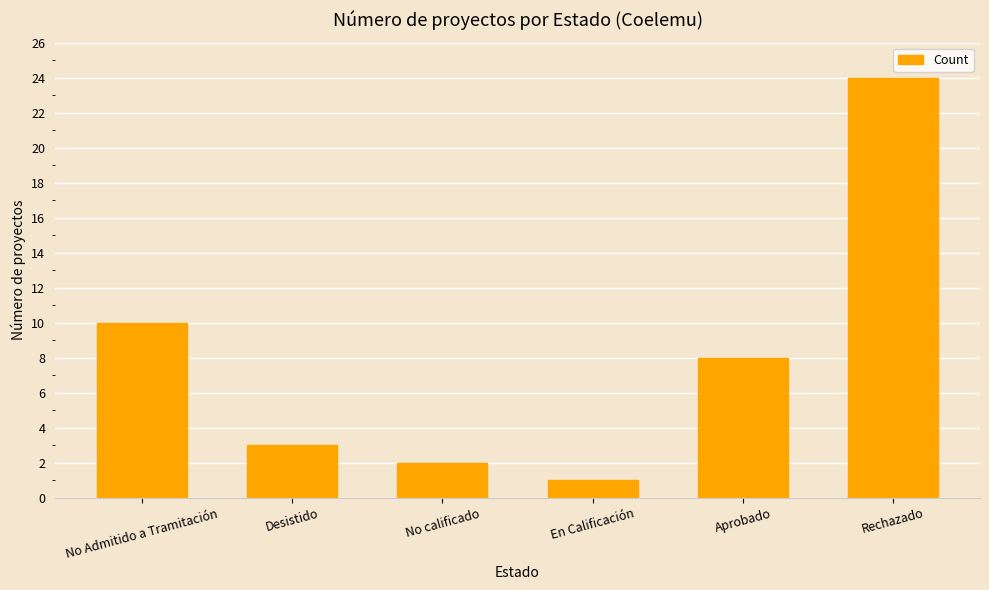

What is the label of the 4th bar from the right?

No calificado